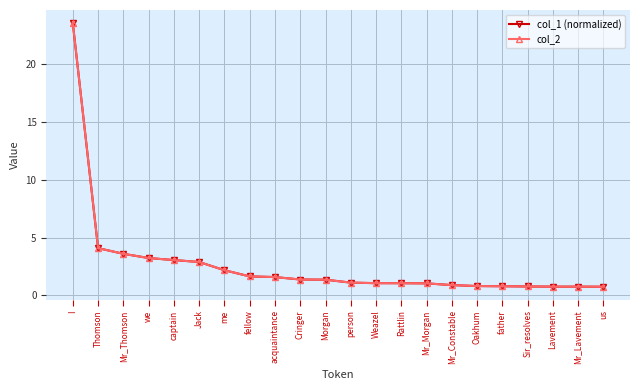

What is the label of the 3rd point from the left?

Mr_Thomson